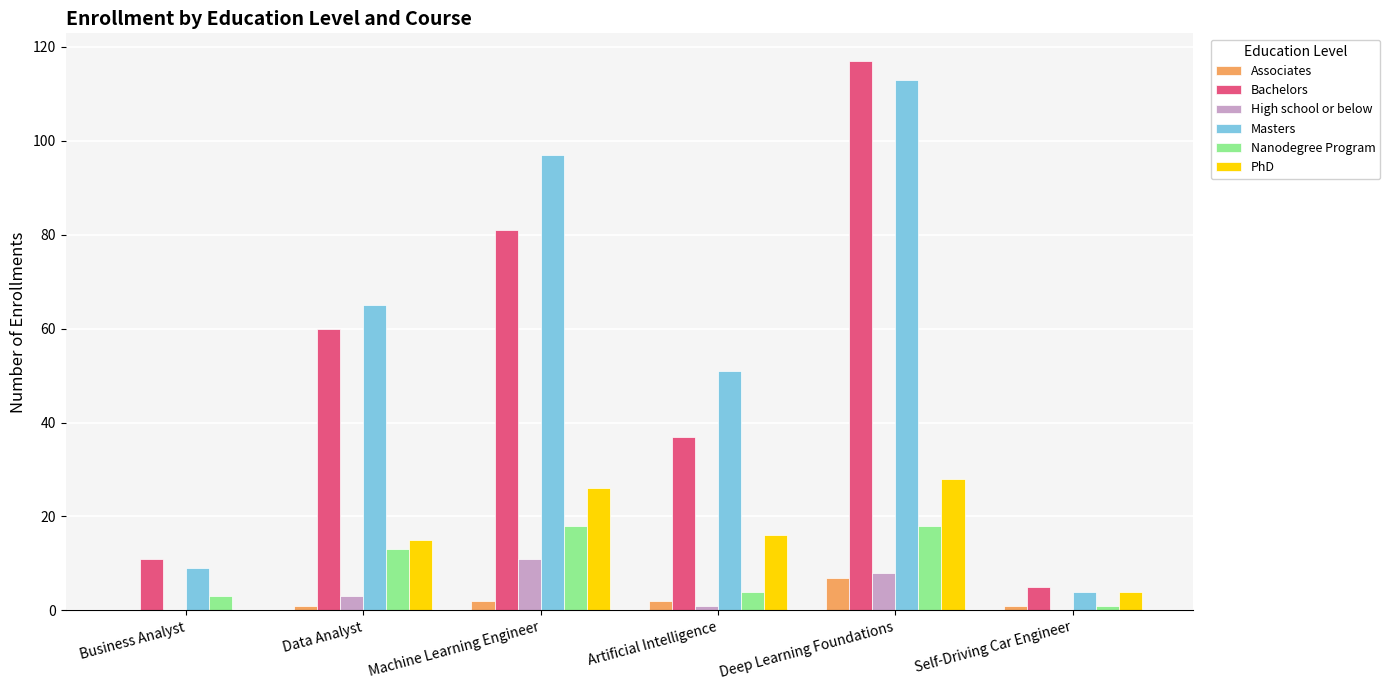

Which series changed the most between Machine Learning Engineer and Self-Driving Car Engineer?

Masters